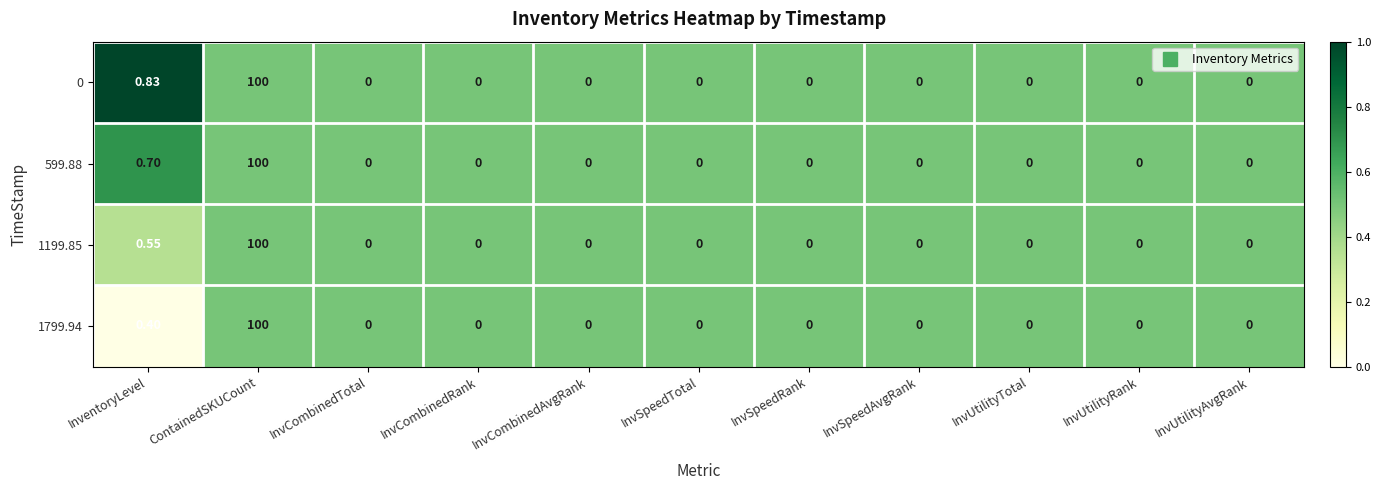

List the series in order of their overall mean, lowest first.

1799.94, 1199.85, 599.88, 0